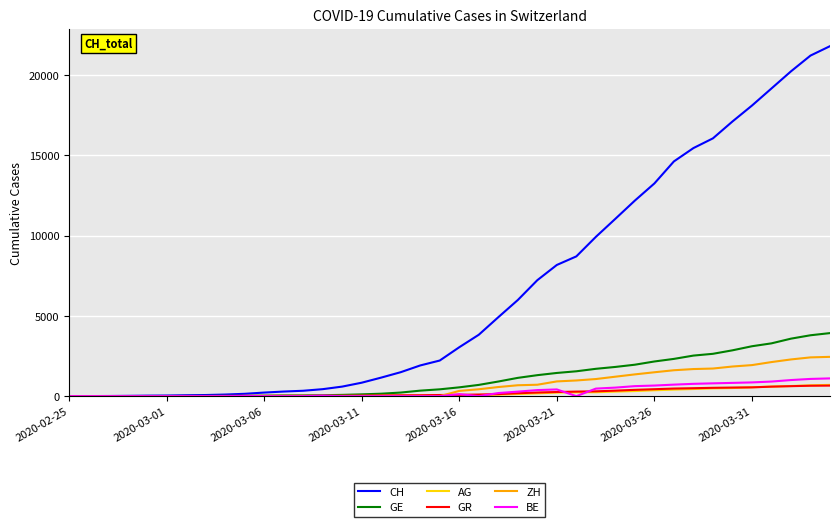

What is the maximum value shown in the chart?

21804